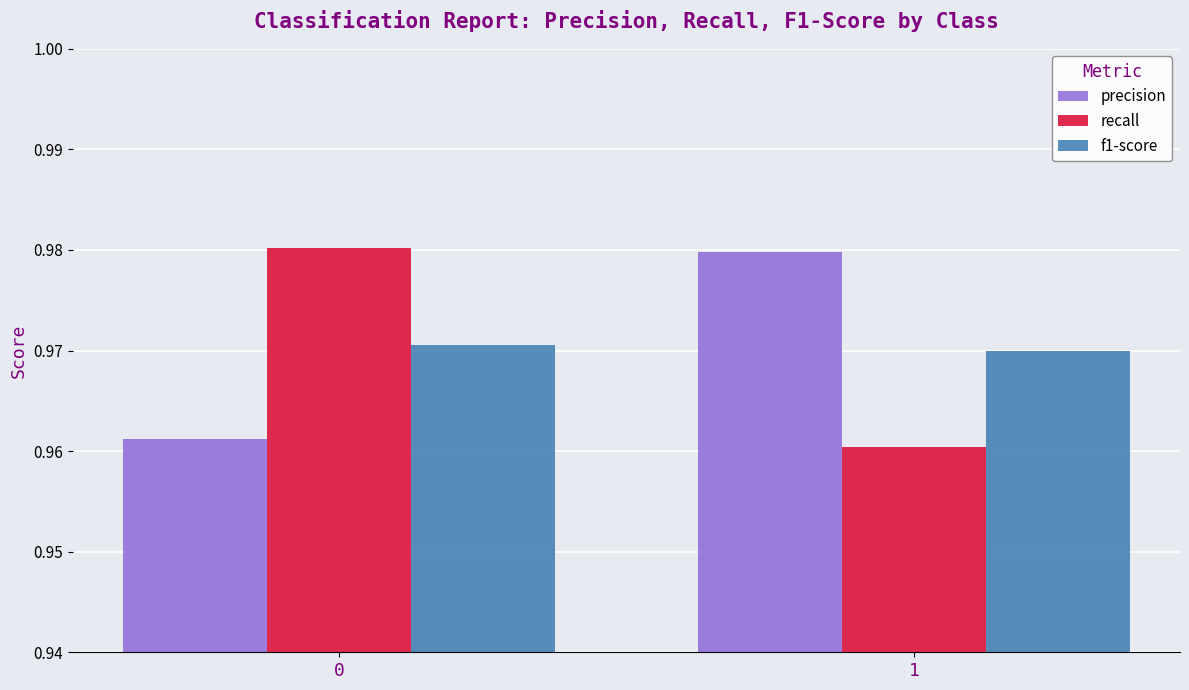

How many bars are there in total?

6